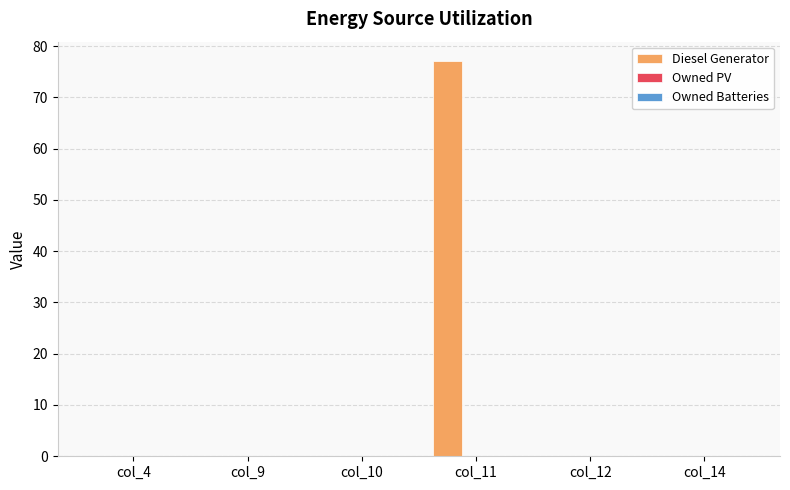

Between col_14 and col_11, which is larger?

col_11